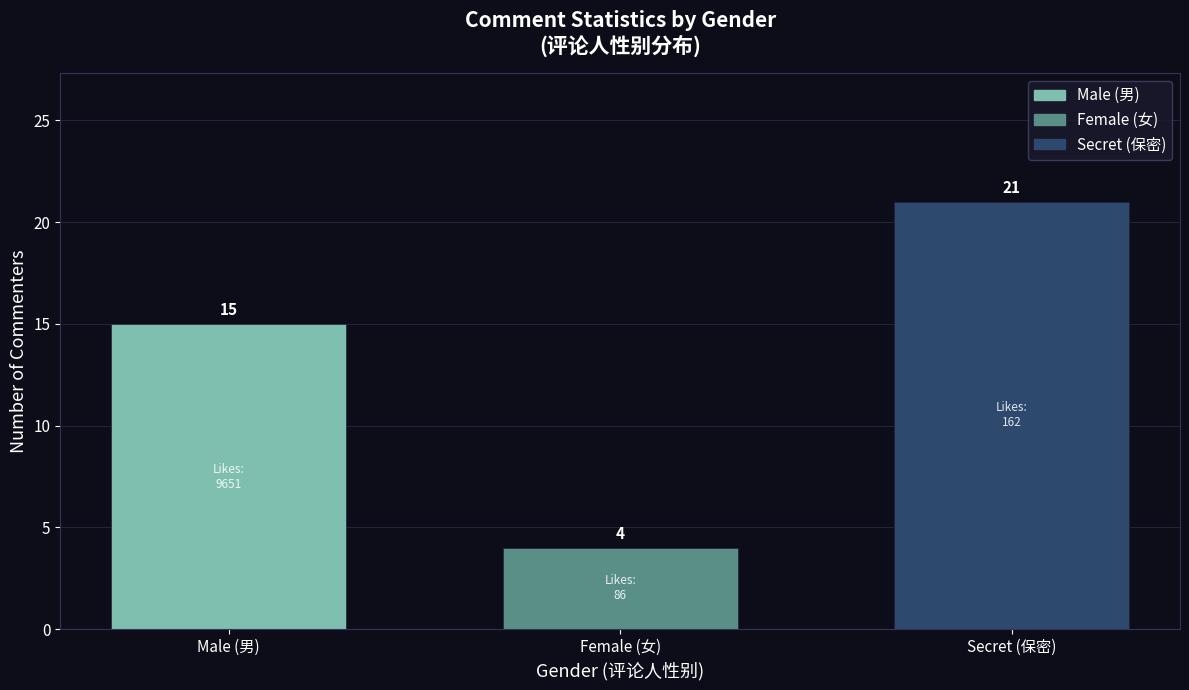

Reading right to left, extract all data points from this chart.

Secret (保密)=21	Female (女)=4	Male (男)=15